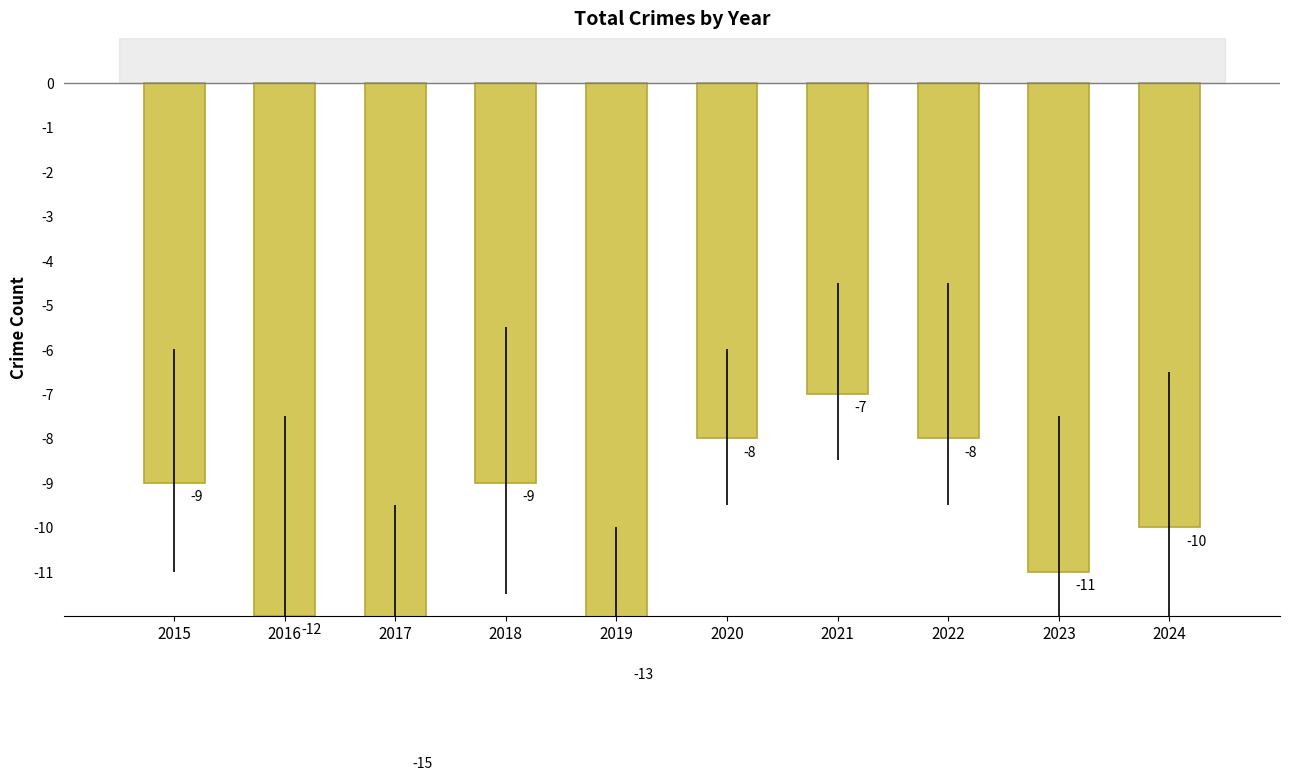

Does the chart contain any negative values?

Yes